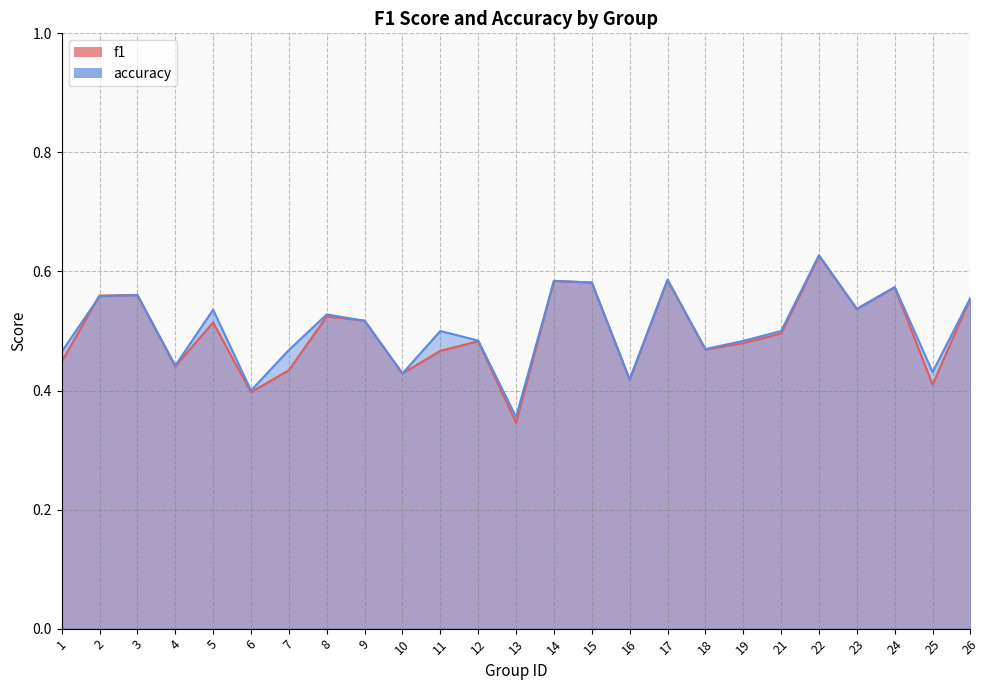

Is it true that accuracy equals 0.6 at 17?

True